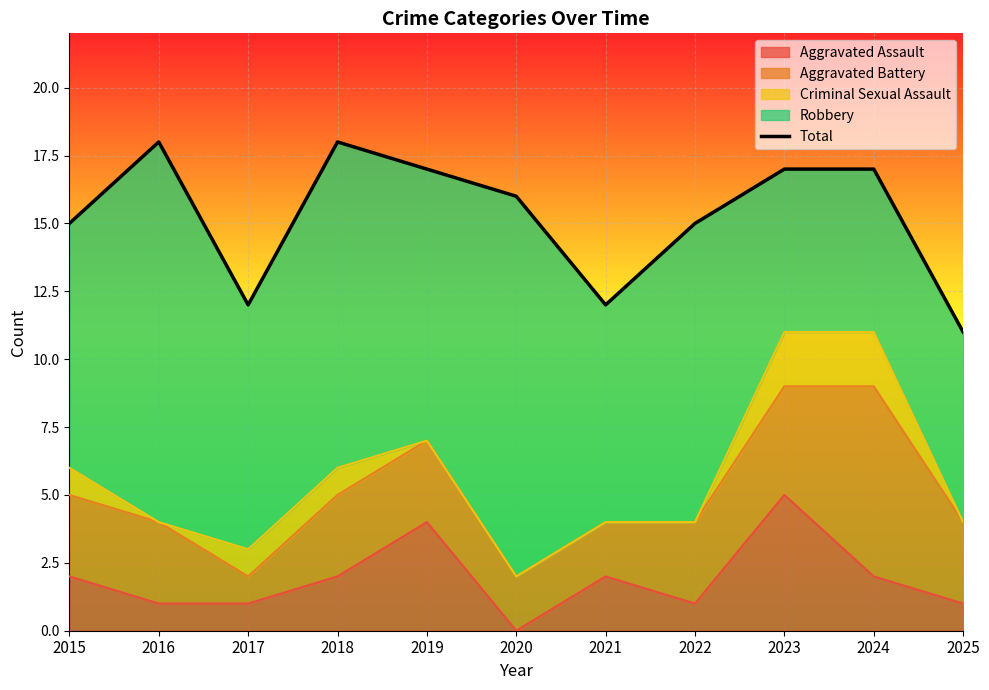

At which category does the data reach its first local valley?

2017